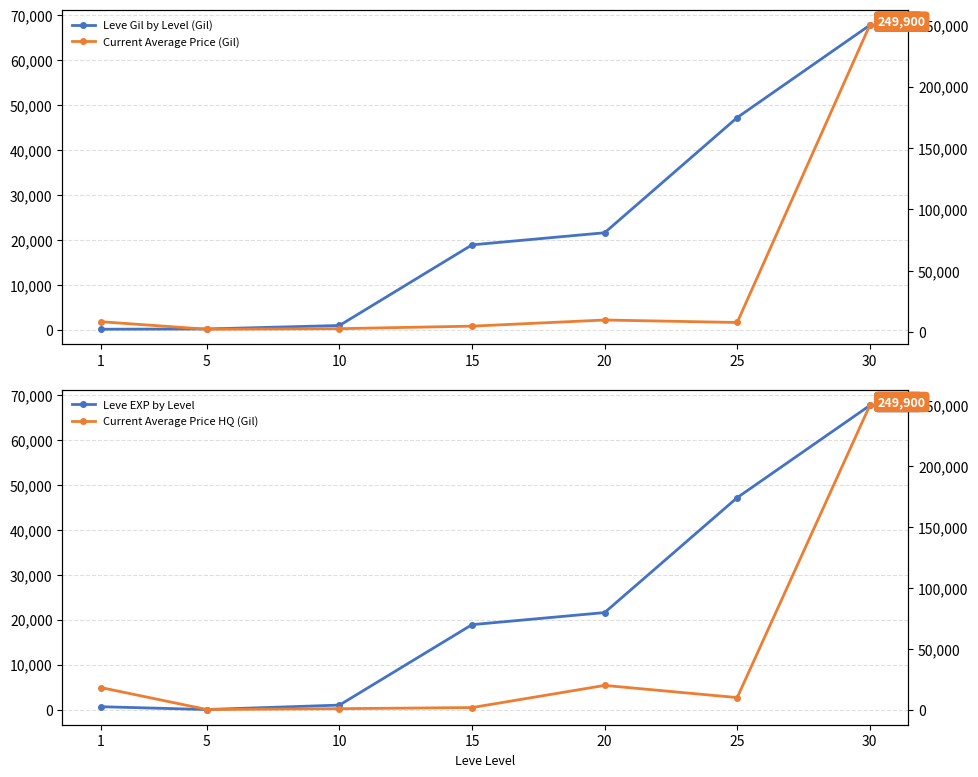

What is the average value of the Leve EXP by Level series?

22438